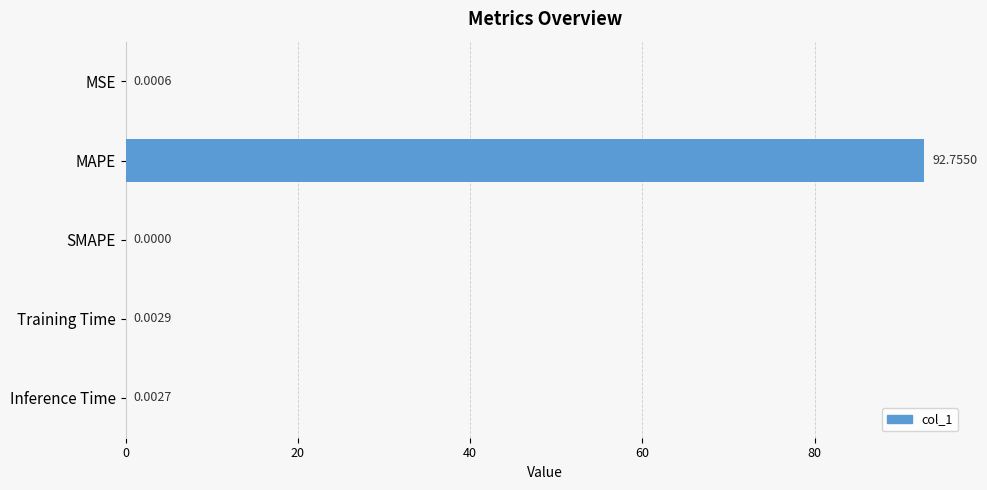

What is the change in value from MSE to MAPE?

+92.8